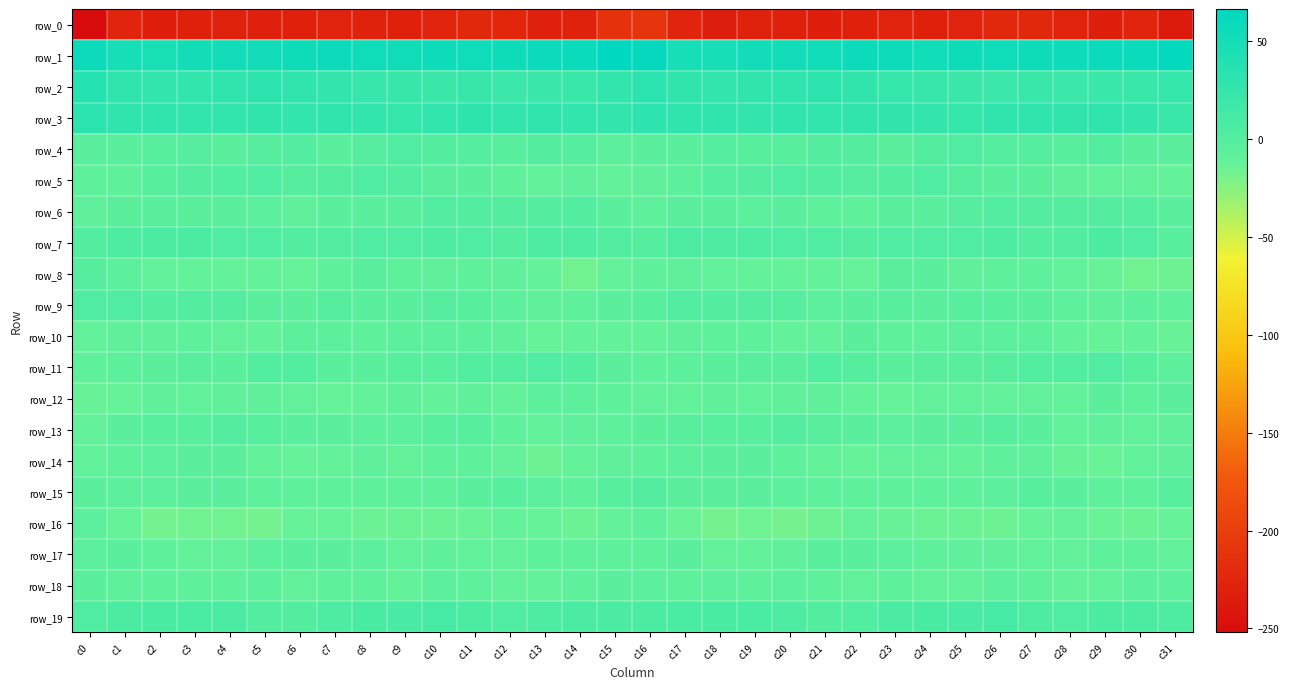

Rank the series at c22 from highest to lowest value.

row_1, row_3, row_2, row_19, row_7, row_4, row_11, row_5, row_9, row_17, row_13, row_10, row_6, row_15, row_18, row_12, row_16, row_8, row_14, row_0